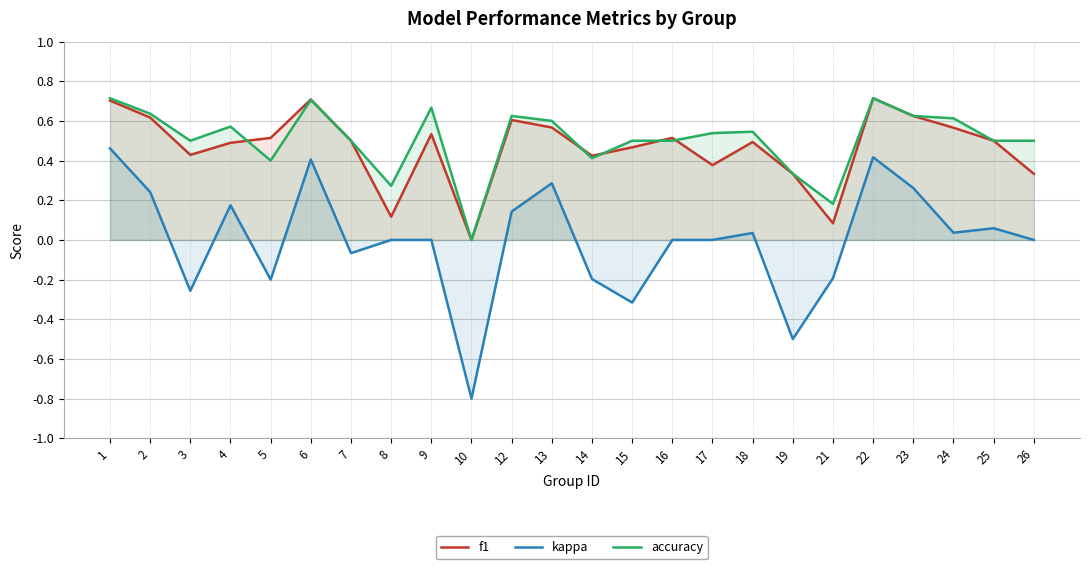

Reading left to right, list all the values displayed in this chart.

f1: 1=0.7	2=0.6	3=0.4	4=0.5	5=0.5	6=0.7	7=0.5	8=0.1	9=0.5	10=0.0	12=0.6	13=0.6	14=0.4	15=0.5	16=0.5	17=0.4	18=0.5	19=0.3	21=0.1	22=0.7	23=0.6	24=0.6	25=0.5	26=0.3
kappa: 1=0.5	2=0.2	3=-0.3	4=0.2	5=-0.2	6=0.4	7=-0.1	8=0.0	9=0.0	10=-0.8	12=0.1	13=0.3	14=-0.2	15=-0.3	16=0.0	17=0.0	18=0.0	19=-0.5	21=-0.2	22=0.4	23=0.3	24=0.0	25=0.1	26=0.0
accuracy: 1=0.7	2=0.6	3=0.5	4=0.6	5=0.4	6=0.7	7=0.5	8=0.3	9=0.7	10=0.0	12=0.6	13=0.6	14=0.4	15=0.5	16=0.5	17=0.5	18=0.5	19=0.3	21=0.2	22=0.7	23=0.6	24=0.6	25=0.5	26=0.5